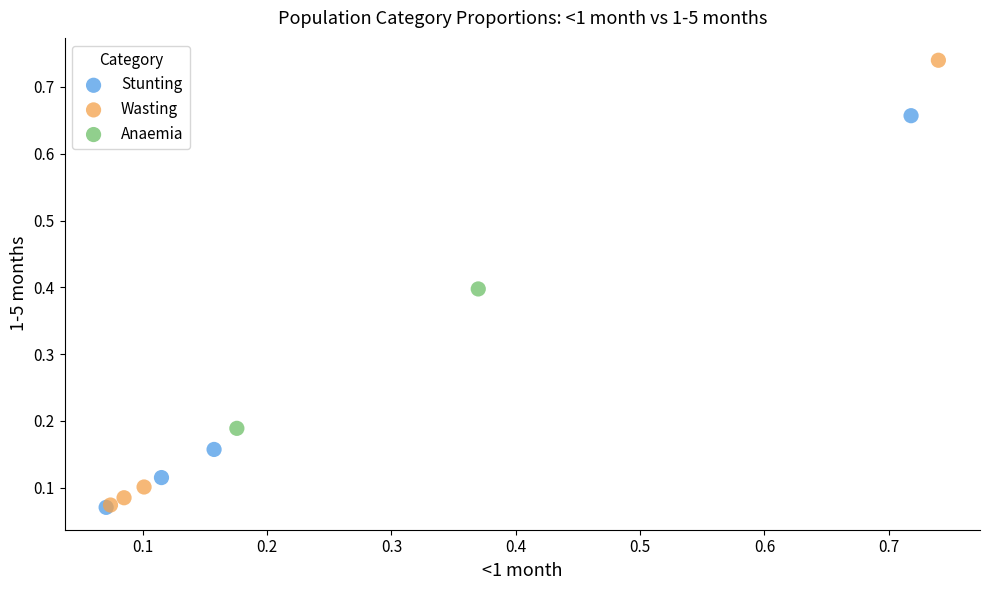

Which series has the widest spread of Y values?

Wasting